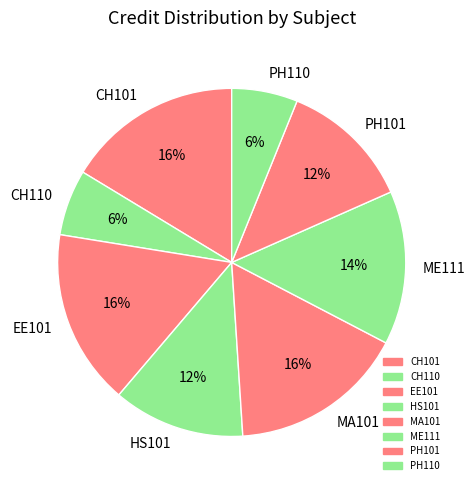

To the nearest percent, what percentage of the pie is EE101?

16%